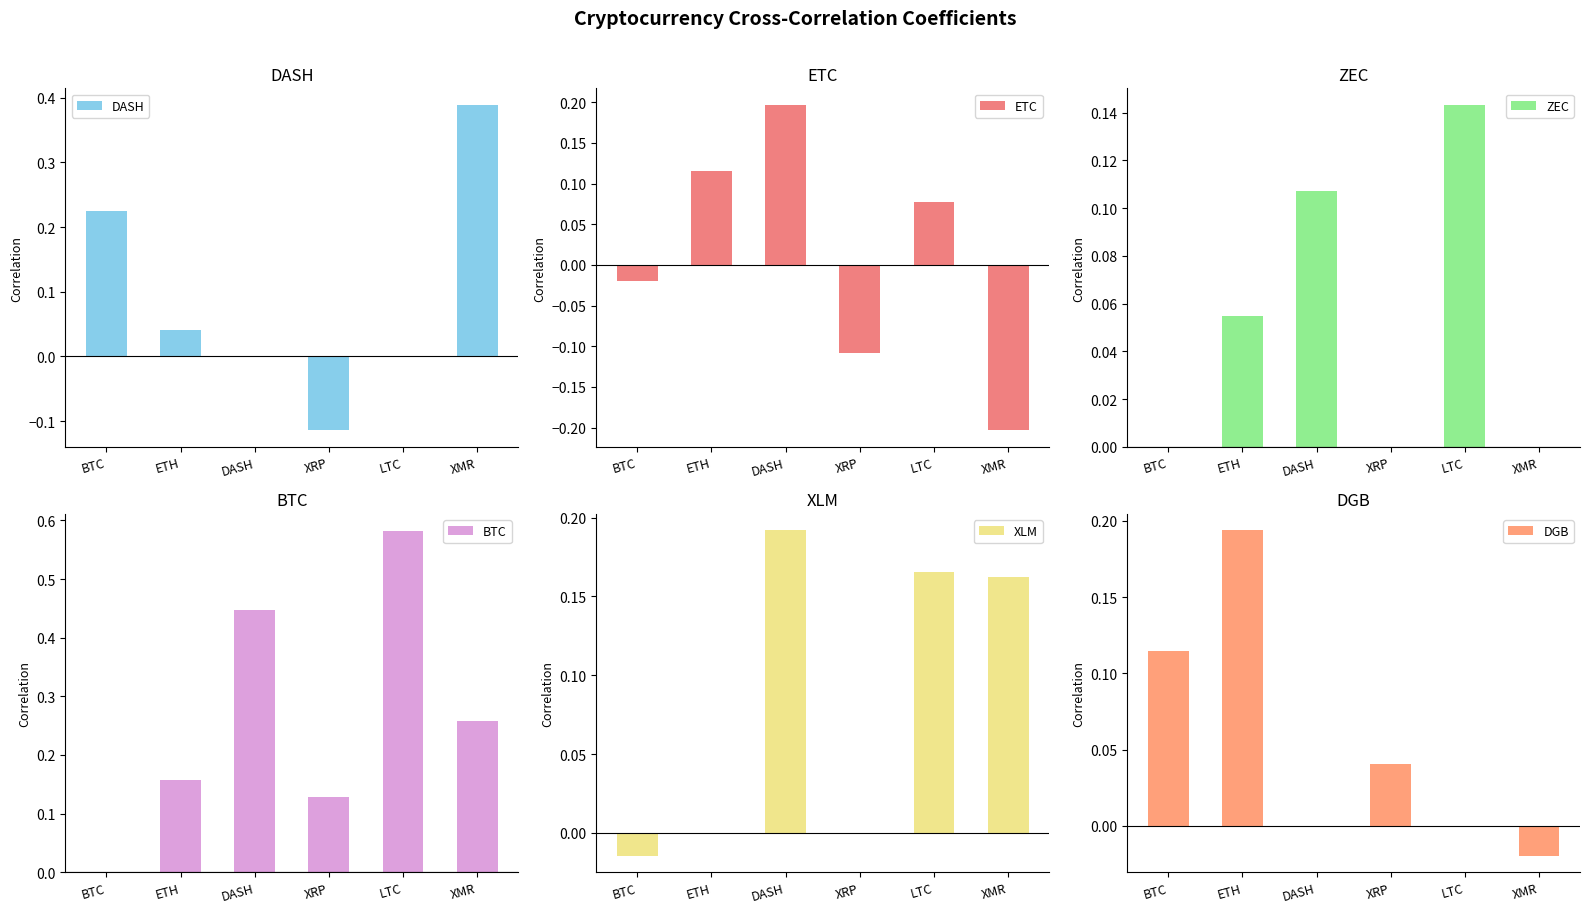

How many bars are there in each group?

6